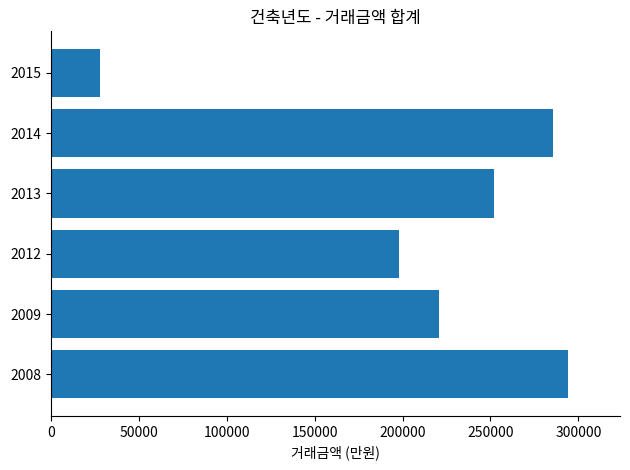

Is it true that the value at 2015 is 28000?

True